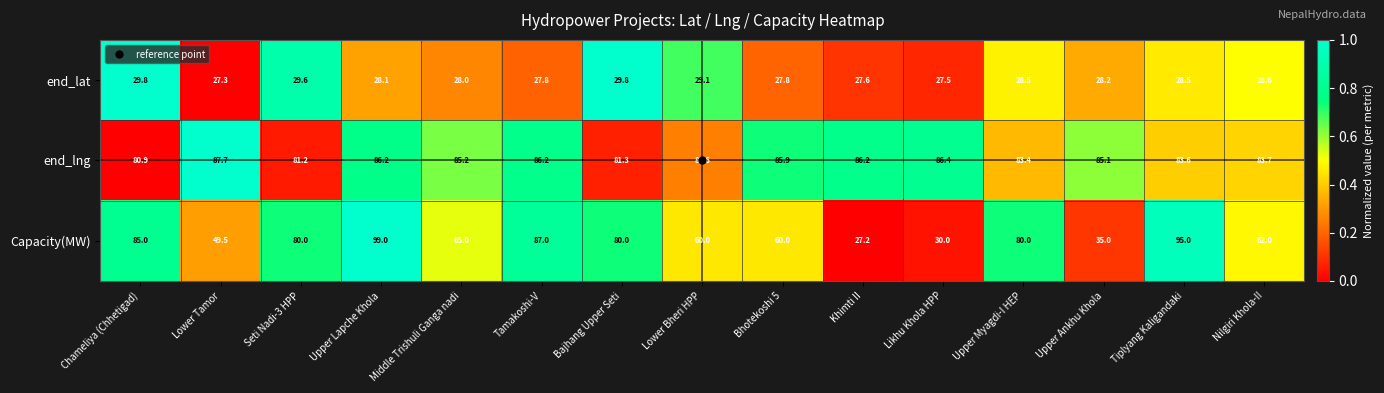

What is the greatest value displayed?

99.0